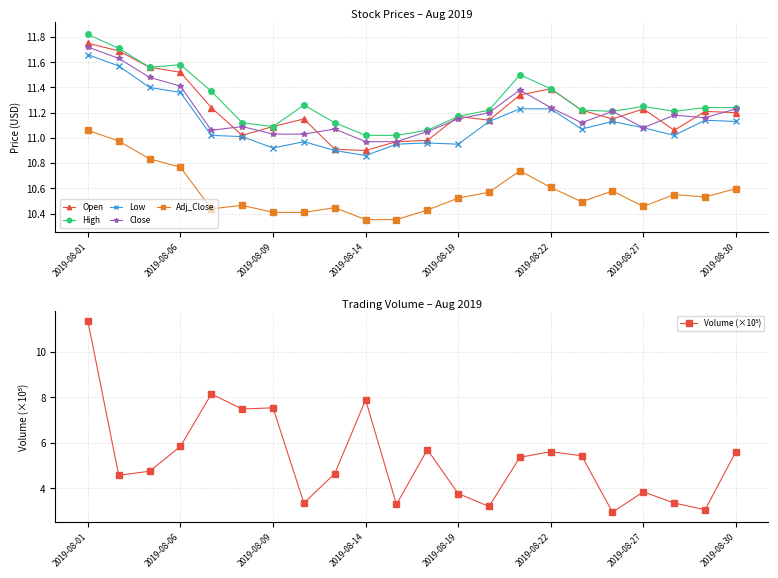

Which series has the widest spread of values?

Volume (×10⁵)